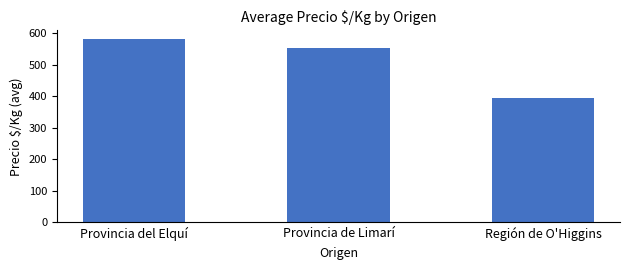

Count the number of categories in the chart.

3